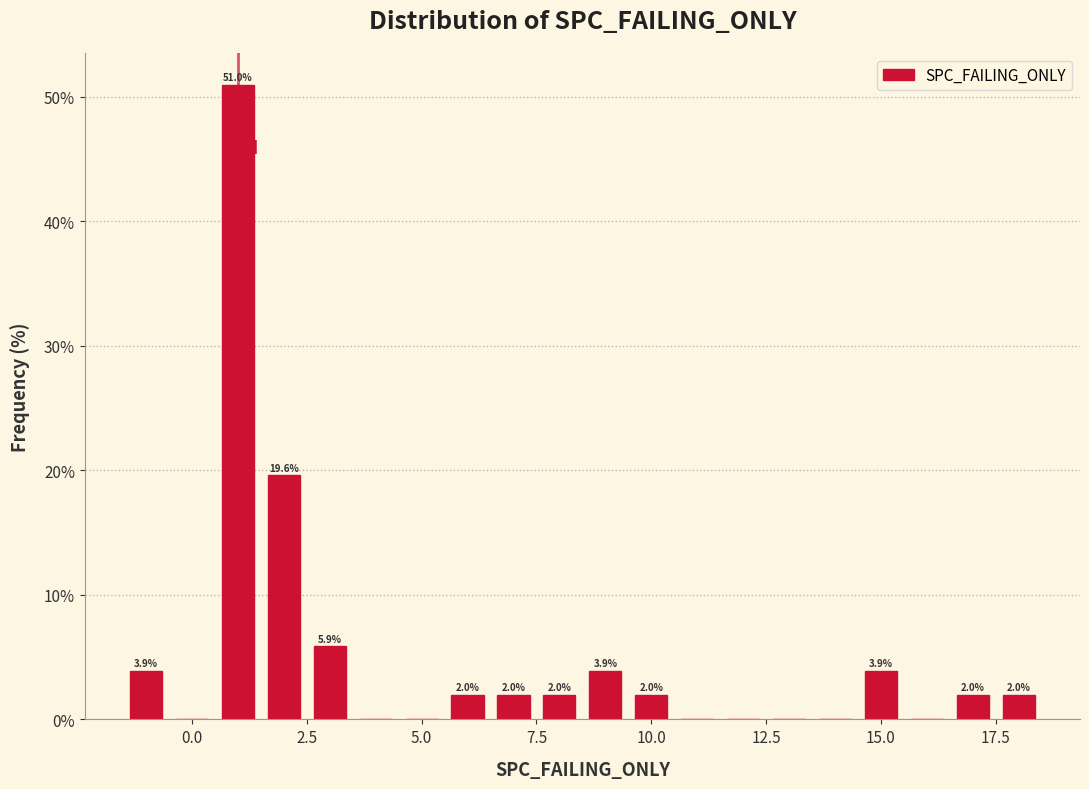

Read against the x-axis, roughly where is the centre of the tallest bar?

1.0